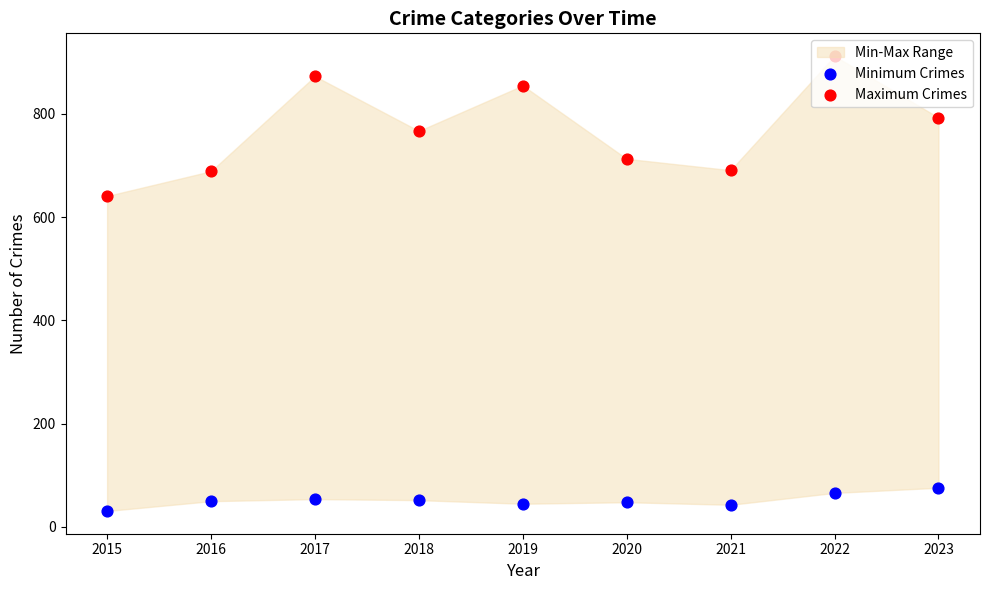

Which series has the largest Y range (max minus min)?

Maximum Crimes